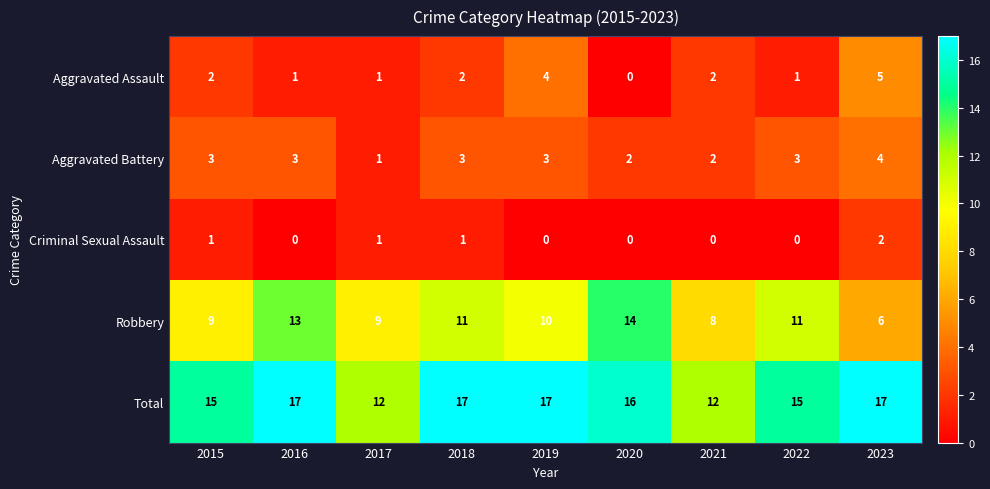

Which series has the widest spread of values?

Robbery